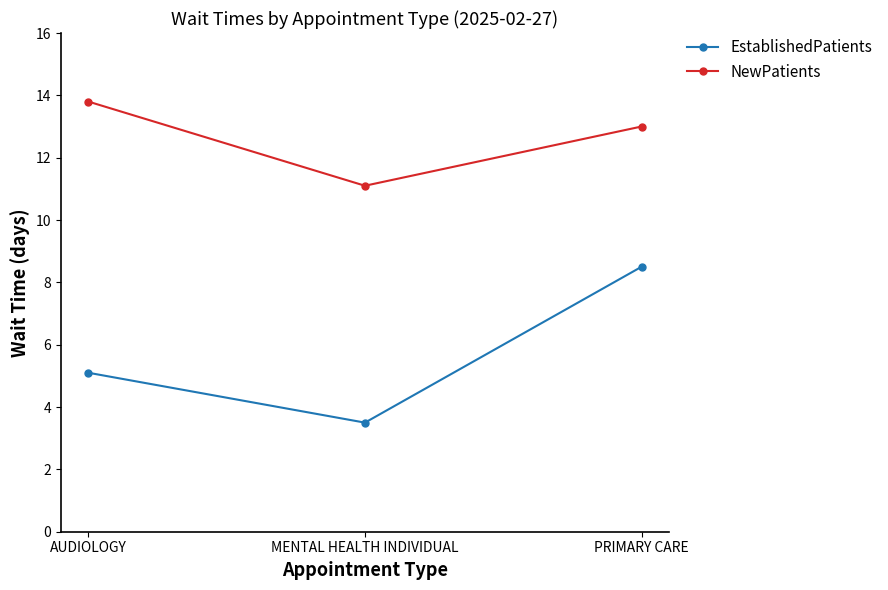

Count the number of categories in the chart.

3